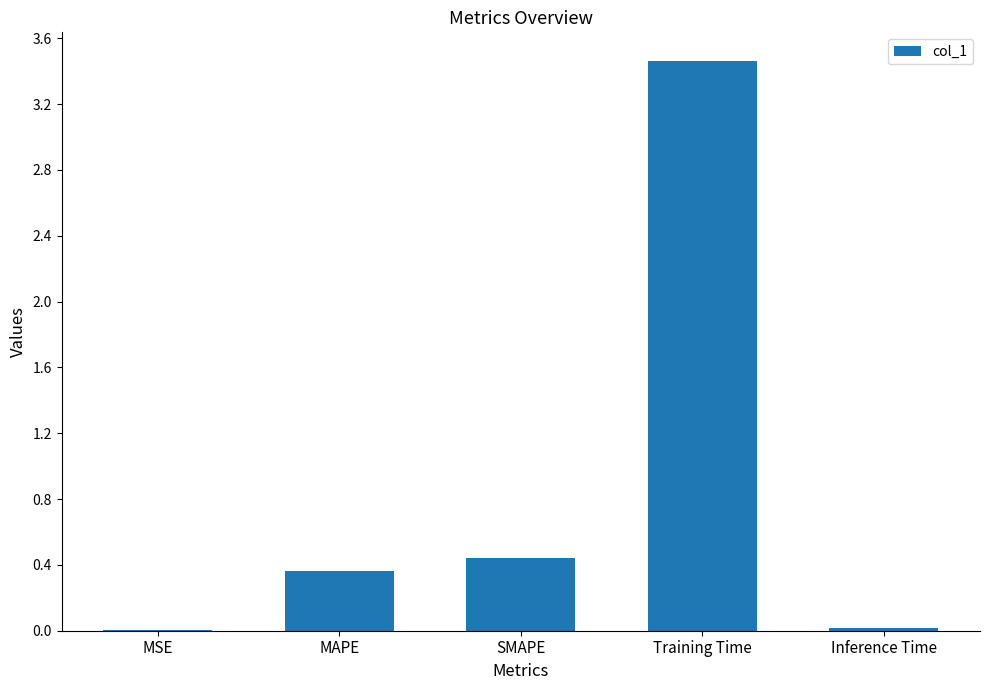

The chart shows a value of 0.0 at MSE. True or false?

True